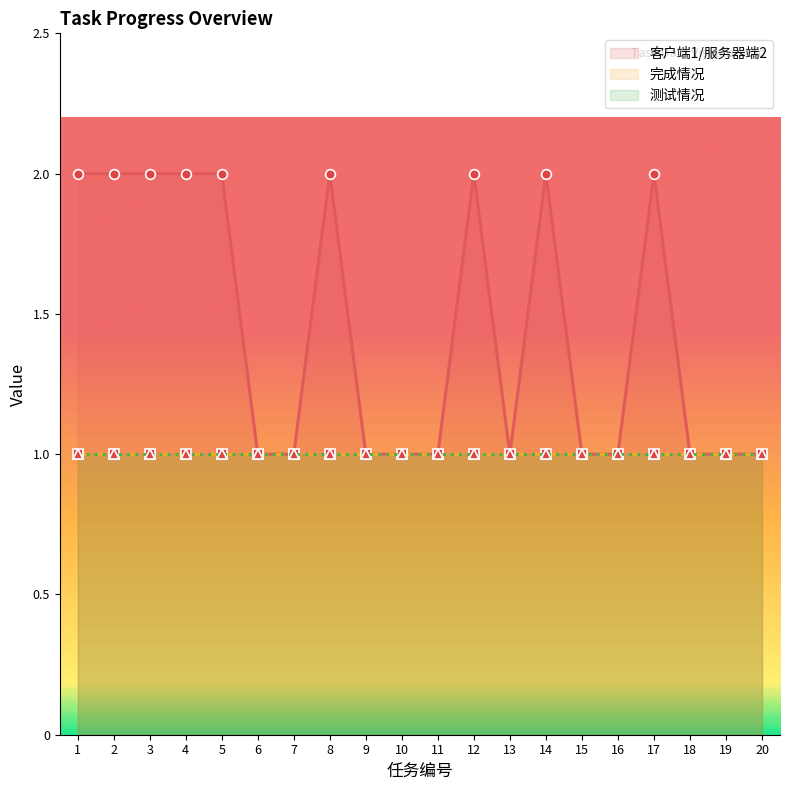

How many lines are shown in the chart?

3